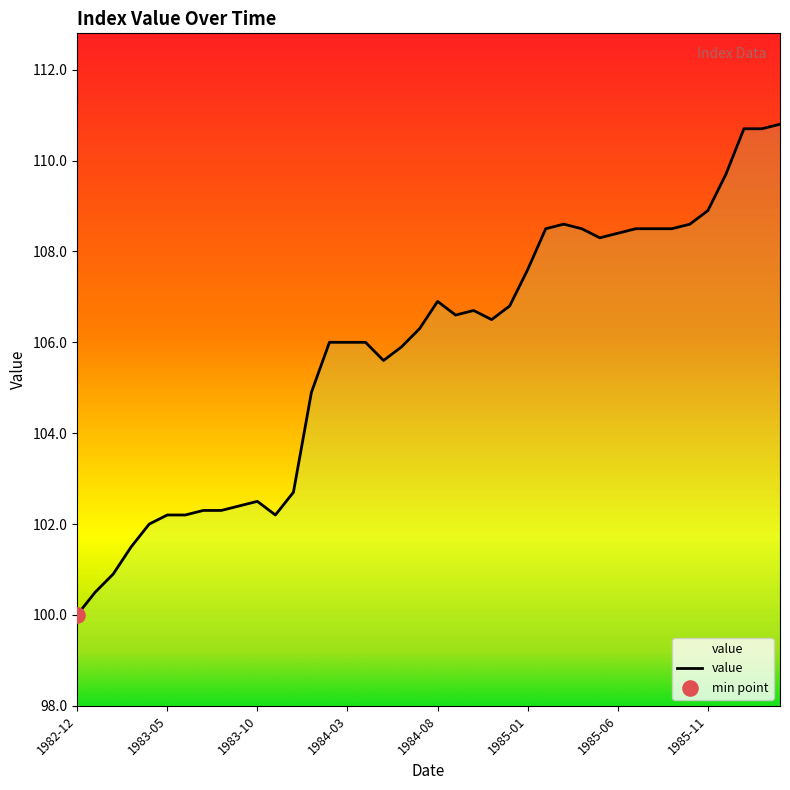

What is the smallest value displayed?

100.0